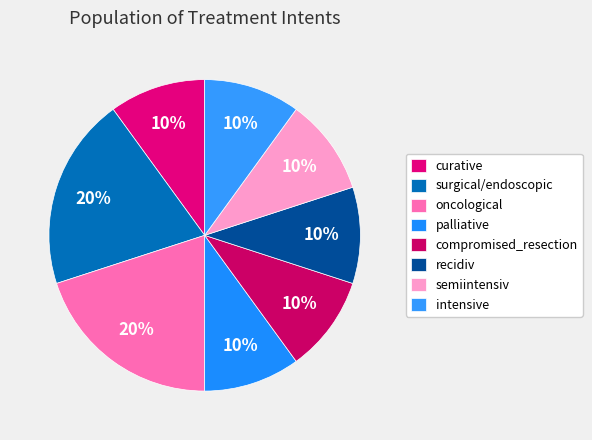

True or false: surgical/endoscopic accounts for 10% of the total.

False